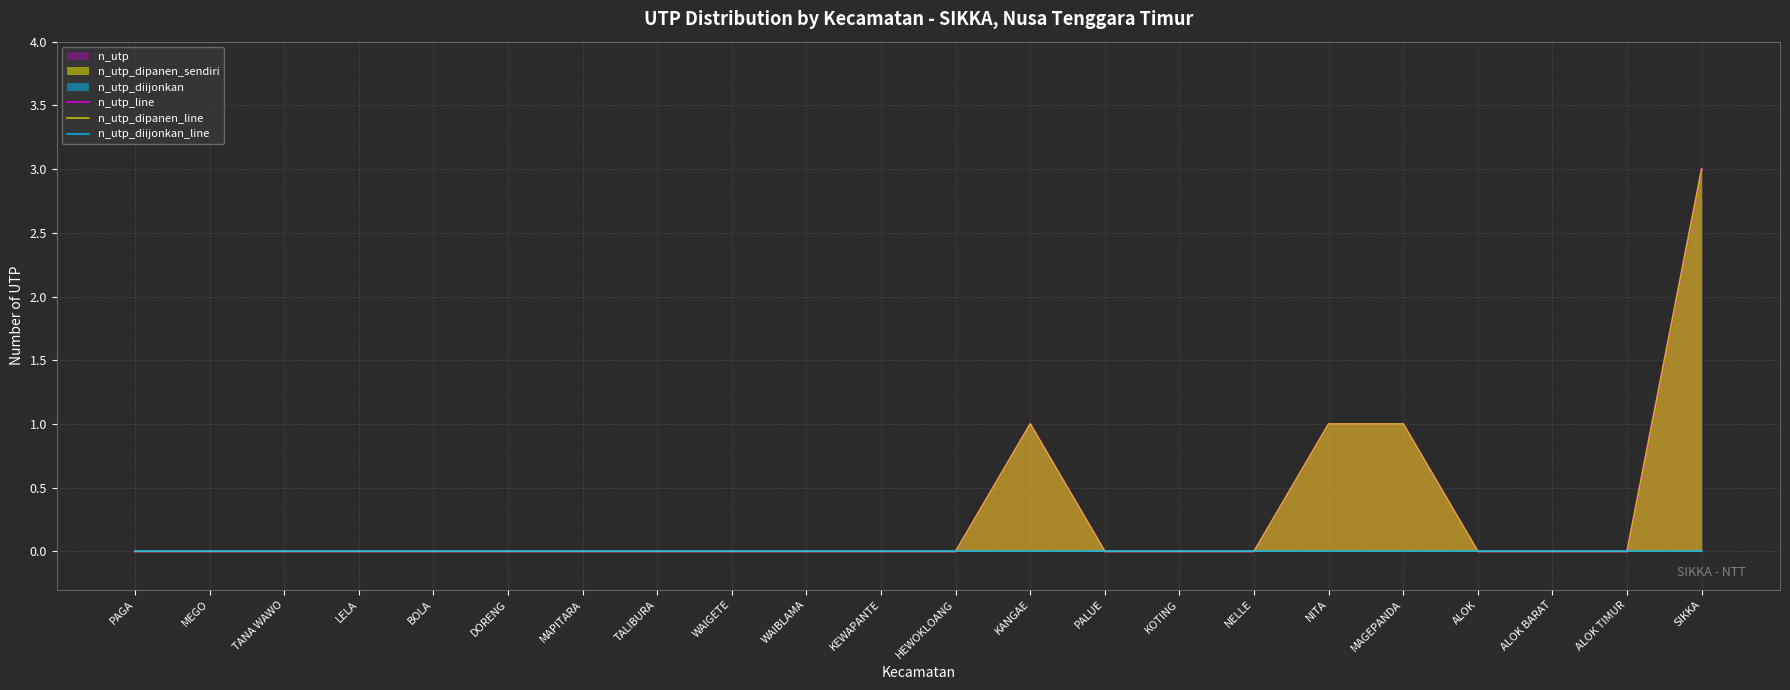

The value of n_utp_dipanen_line at BOLA is 0. True or false?

True